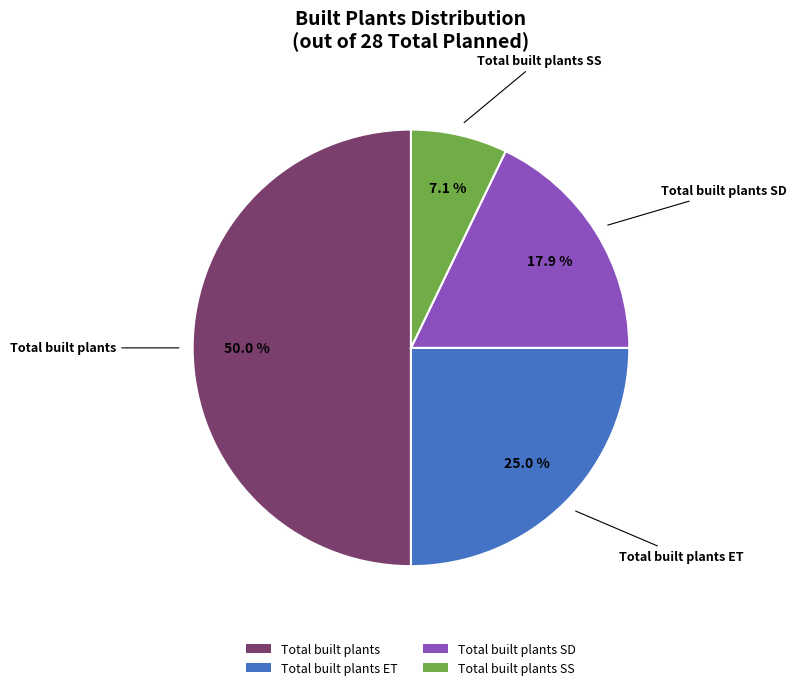

Between Total built plants SD and Total built plants, which is larger?

Total built plants